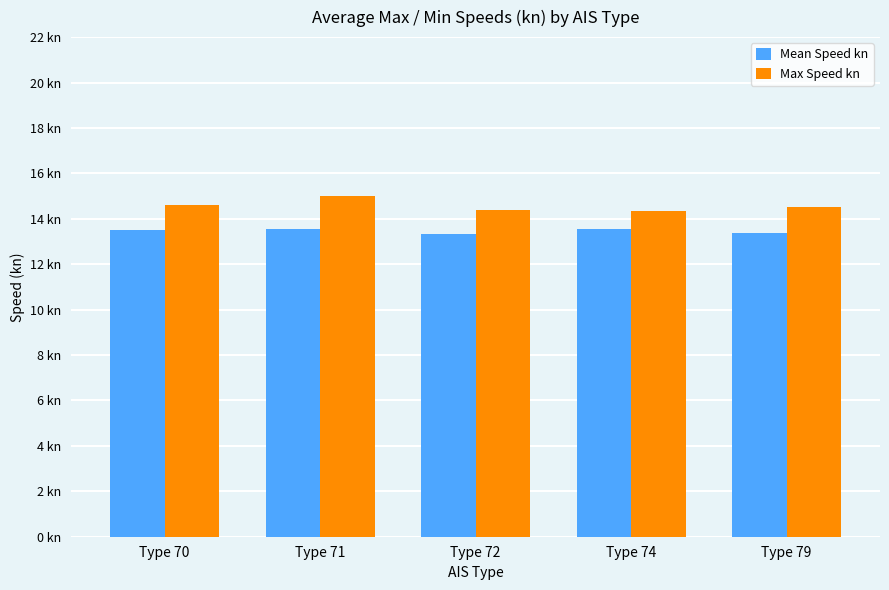

The Mean Speed kn series shows 3.7 at Type 70. True or false?

False